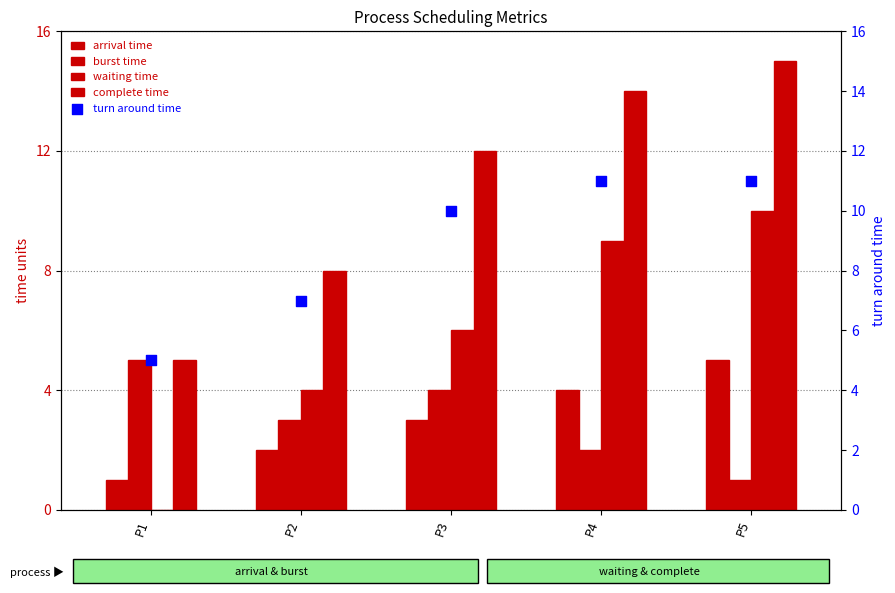

What are all the series names shown in the legend?

arrival time, burst time, waiting time, complete time, turn around time